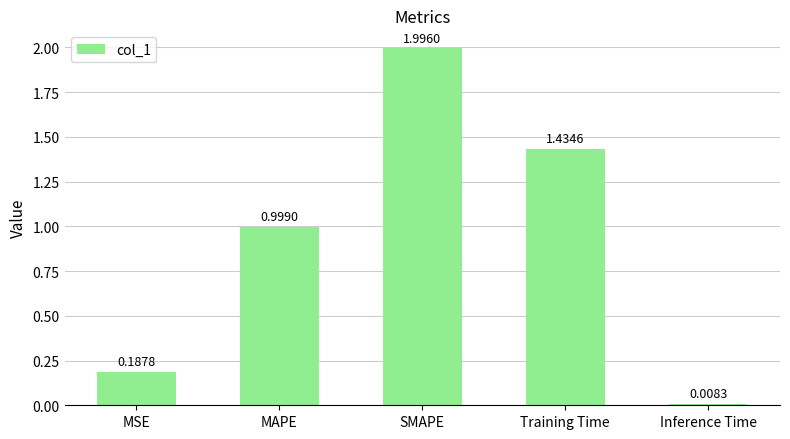

Approximately how many times larger is the value at MAPE compared to SMAPE?

0.5